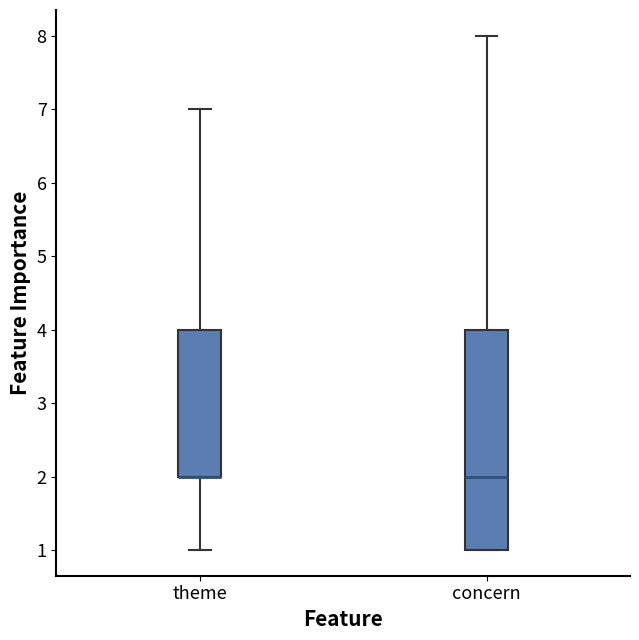

Reading left to right, transcribe this box plot: for each box, give where its median line is, the range the box spans, and where its two whiskers end, as read against the y-axis. The values are not printed on the chart, so give them approximately, as read against the axis.

theme: median 2 (drawn on the box's lower edge), box 2 to 4, whiskers 1 to 7
concern: median 2, box 1 to 4, whiskers 1 to 8